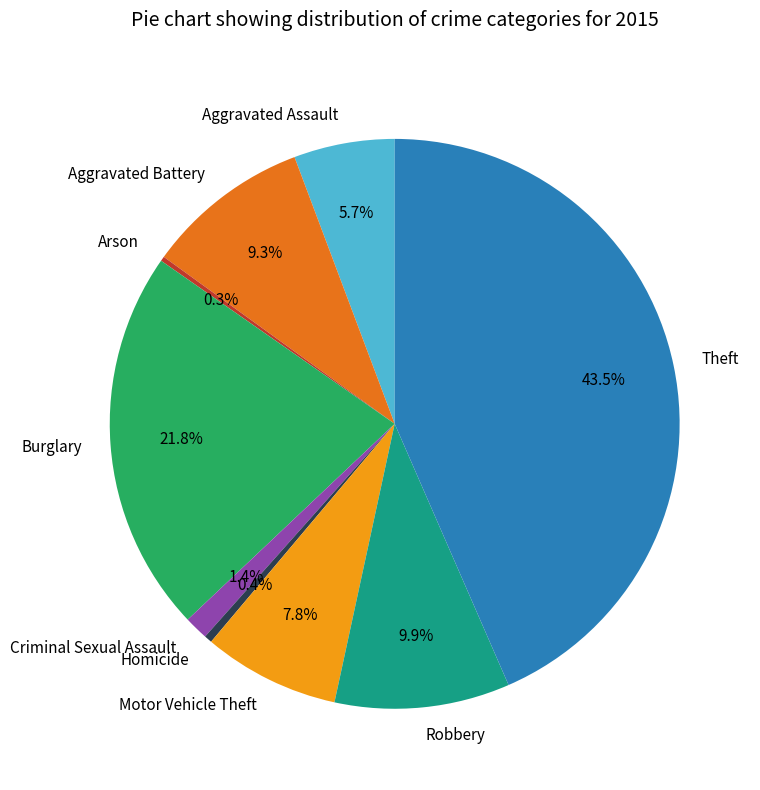

Is Aggravated Assault the majority of the pie?

No